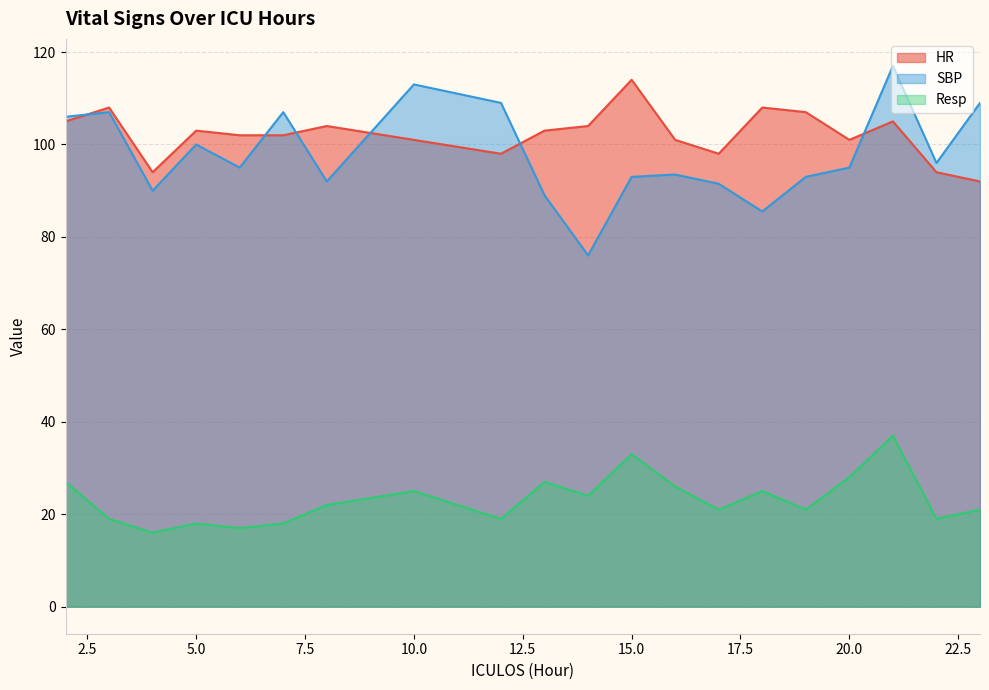

How many categories are shown in the chart?

20